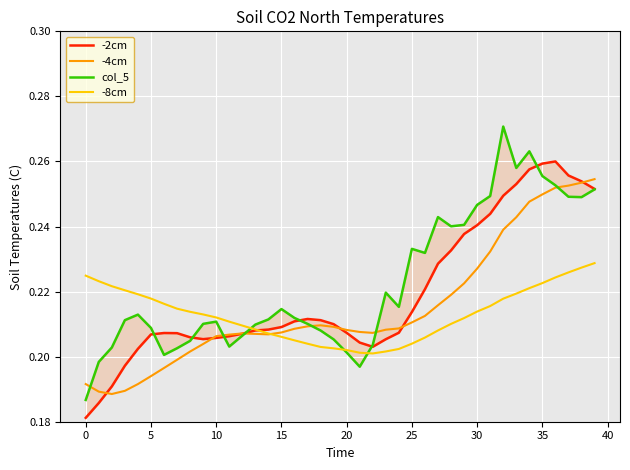

What is the value of the -4cm point at the 16th from the left?

0.2